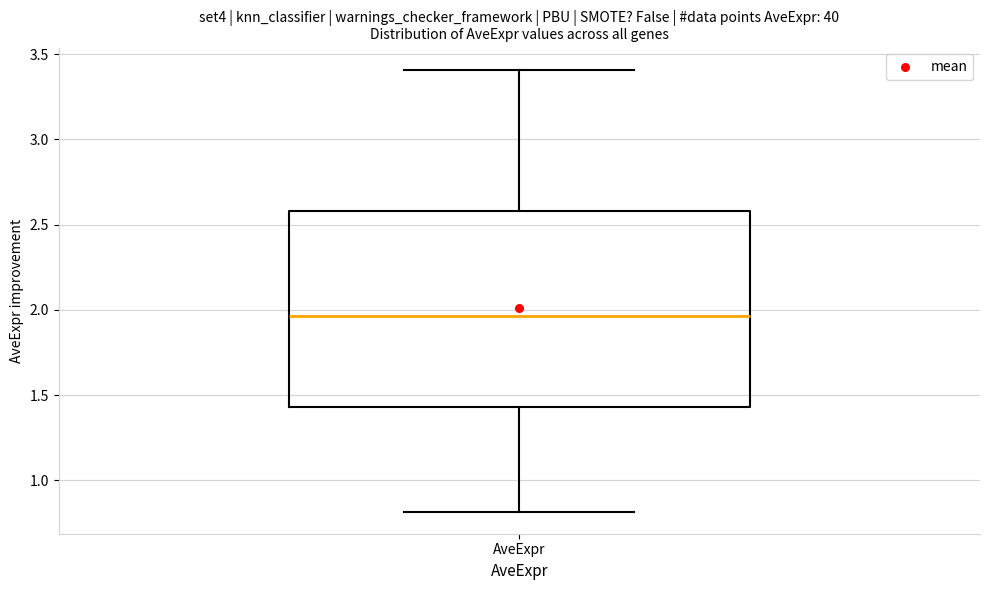

Read this box plot against the y-axis: the position of the median line, the range covered by the box, and the ends of both whiskers. The values are not printed on the chart, so give them approximately, as read against the axis.

median 1.95, box 1.45 to 2.60, whiskers 0.80 to 3.40